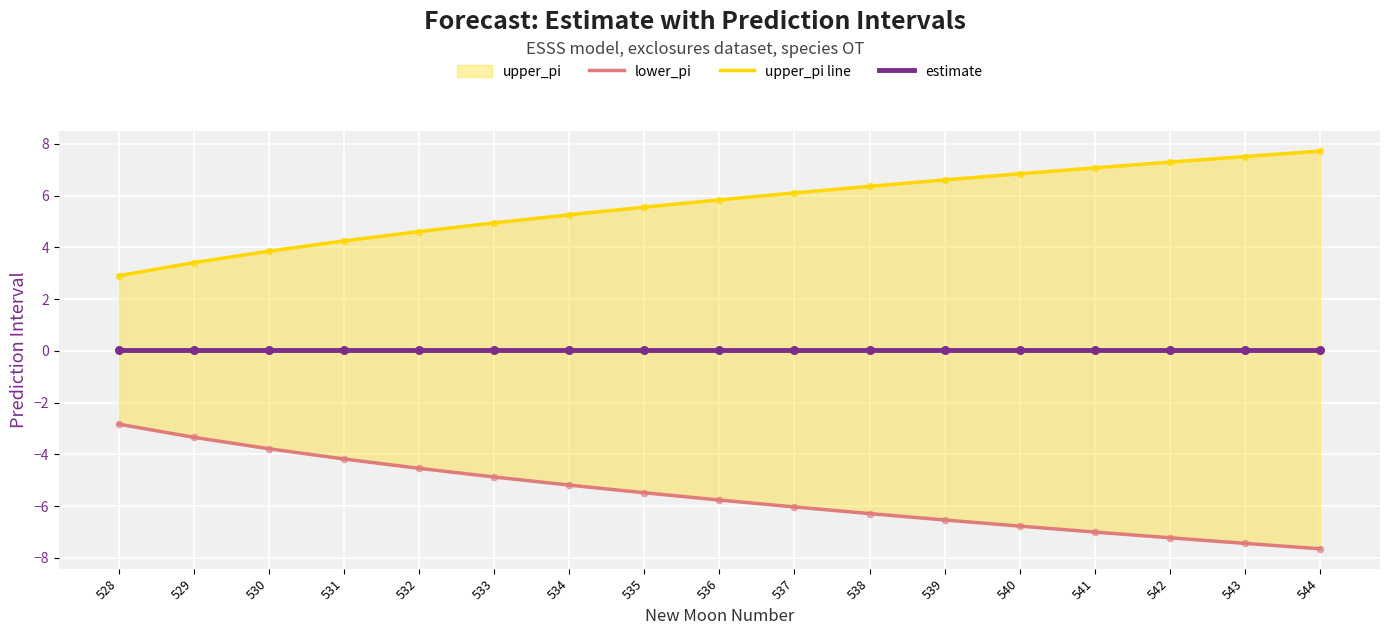

Which series has the largest total across all categories?

upper_pi line